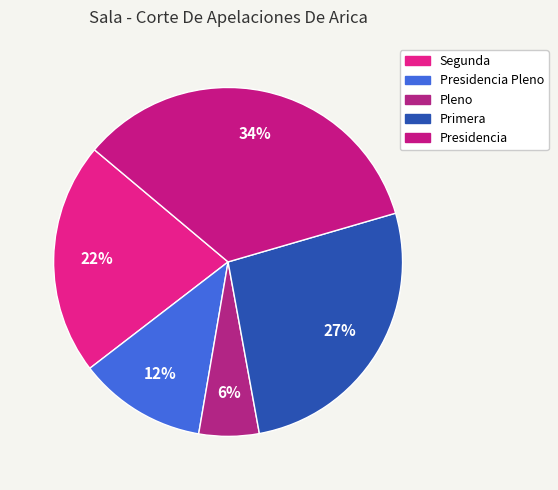

Is there any slice that represents more than half of the pie?

No